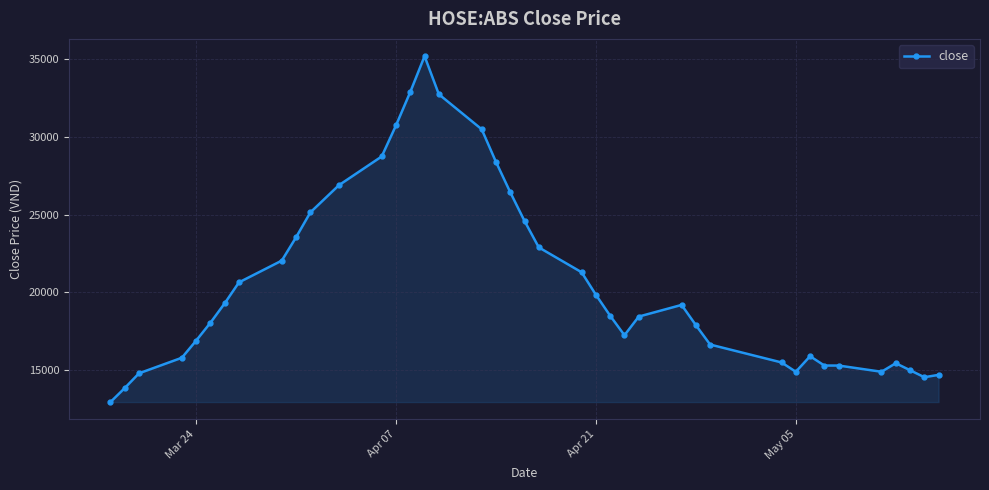

What is the minimum value shown in the chart?

12950